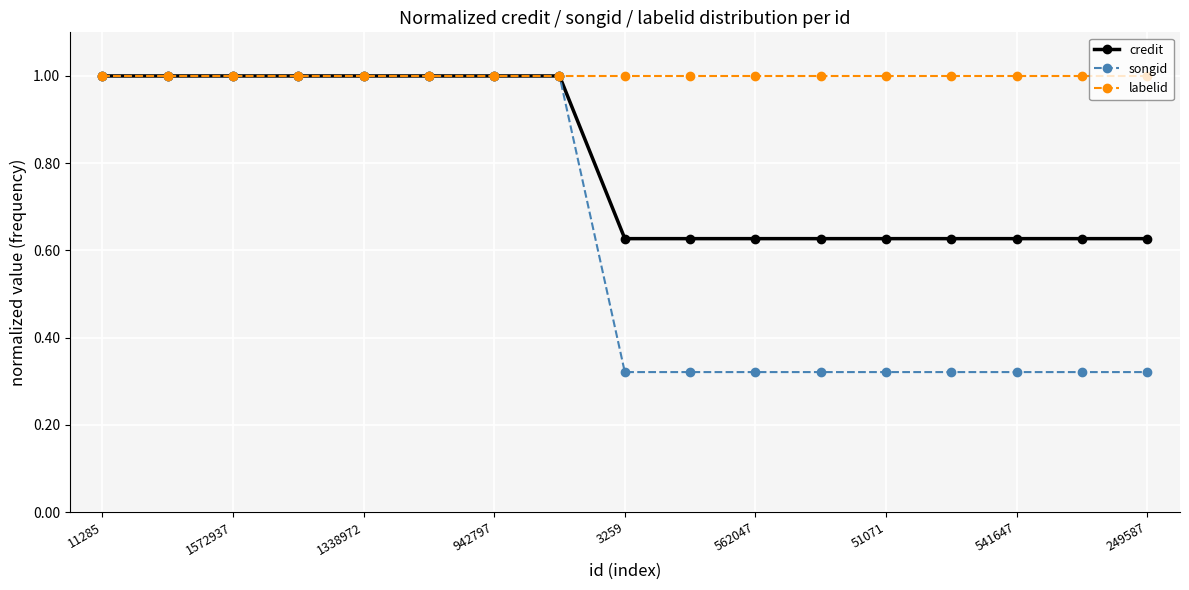

Rank the series by their average value, from lowest to highest.

songid, credit, labelid